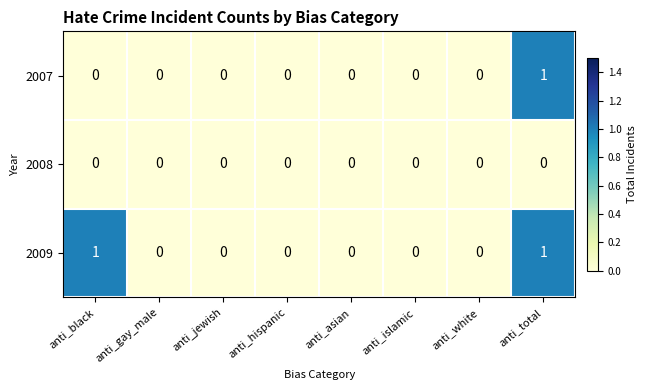

What is the difference between the highest and lowest values at anti_black?

1